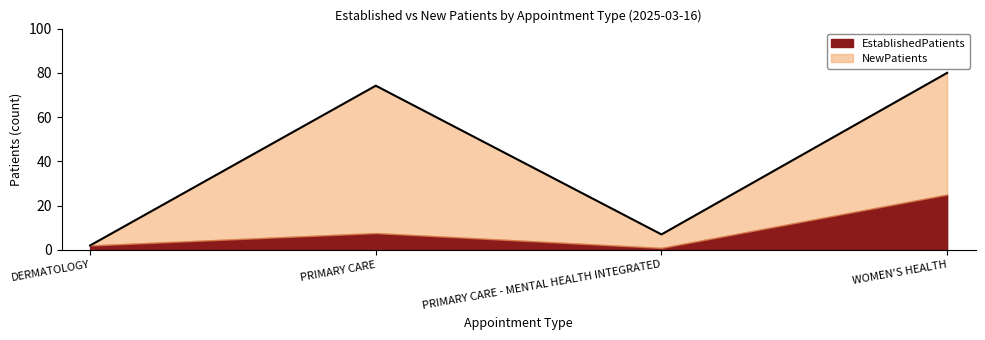

Does the chart display data point markers on the line(s)?

No